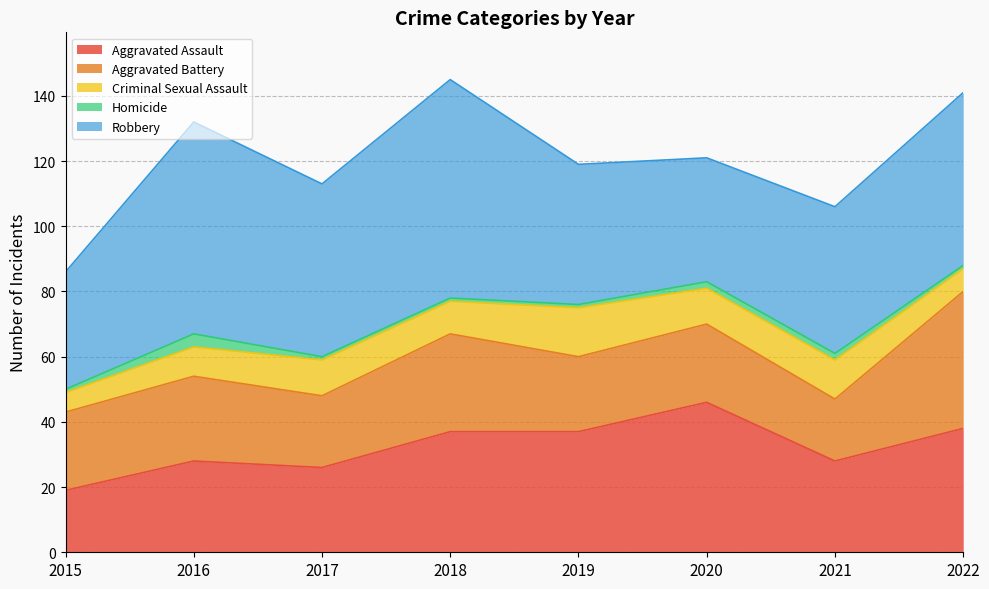

Reading left to right, extract all data points from this chart.

Aggravated Assault: 2015=19	2016=28	2017=26	2018=37	2019=37	2020=46	2021=28	2022=38
Aggravated Battery: 2015=24	2016=26	2017=22	2018=30	2019=23	2020=24	2021=19	2022=42
Criminal Sexual Assault: 2015=6	2016=9	2017=11	2018=10	2019=15	2020=11	2021=12	2022=7
Homicide: 2015=1	2016=4	2017=1	2018=1	2019=1	2020=2	2021=2	2022=1
Robbery: 2015=36	2016=65	2017=53	2018=67	2019=43	2020=38	2021=45	2022=53